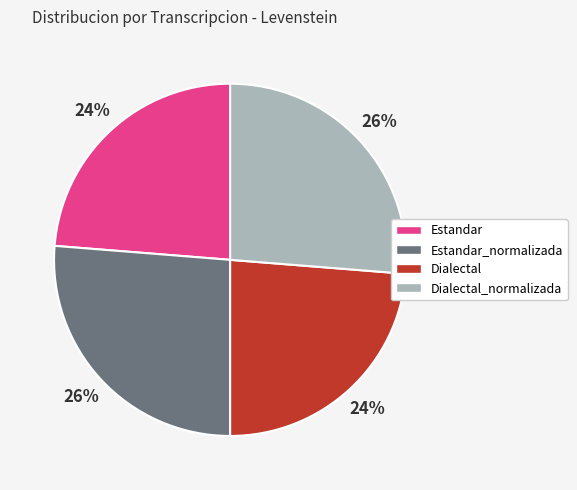

Is it true that Estandar_normalizada is 35% of the pie?

False